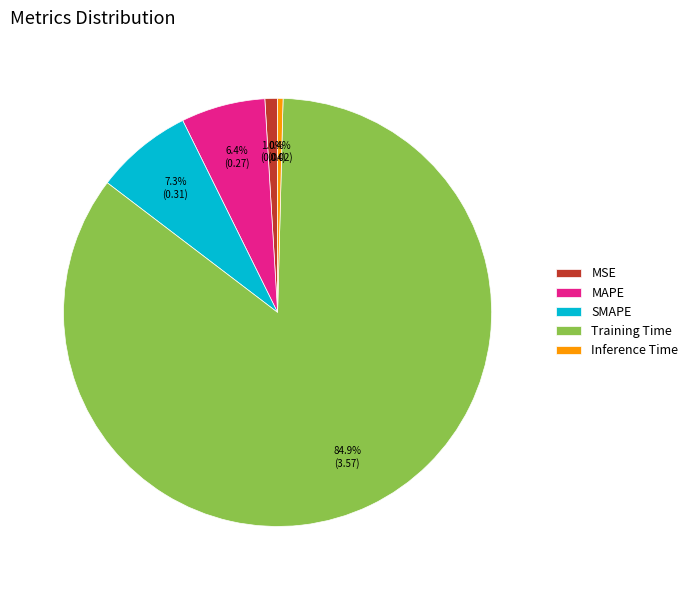

True or false: MSE accounts for 14% of the total.

False